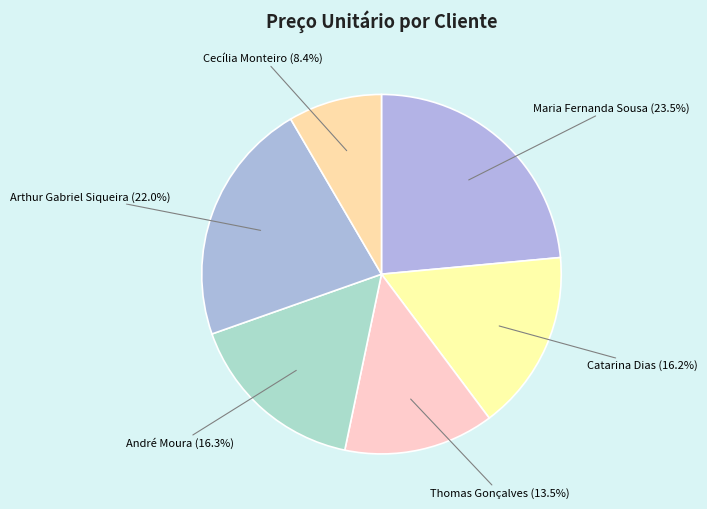

Count the number of slices in the pie.

6